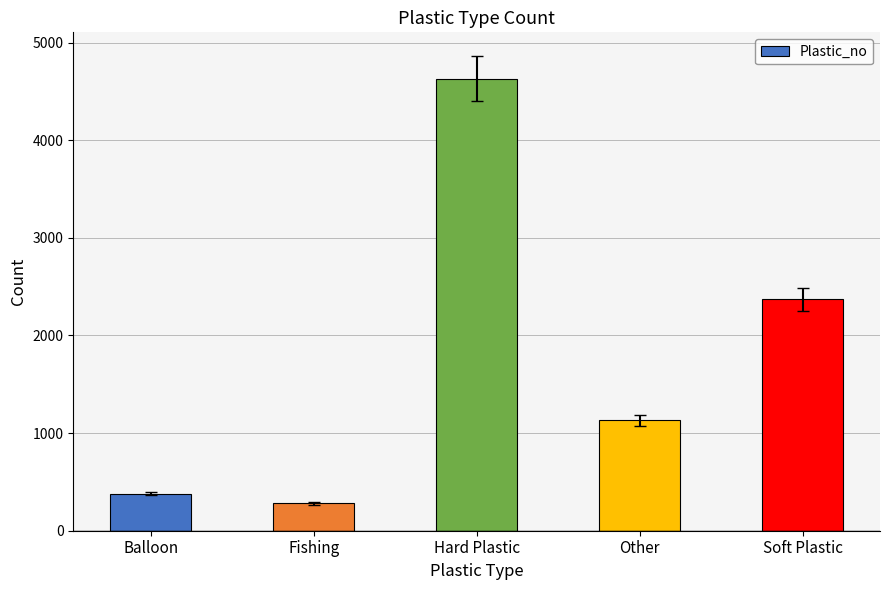

What value does the data have at Balloon, to the nearest 50?

400